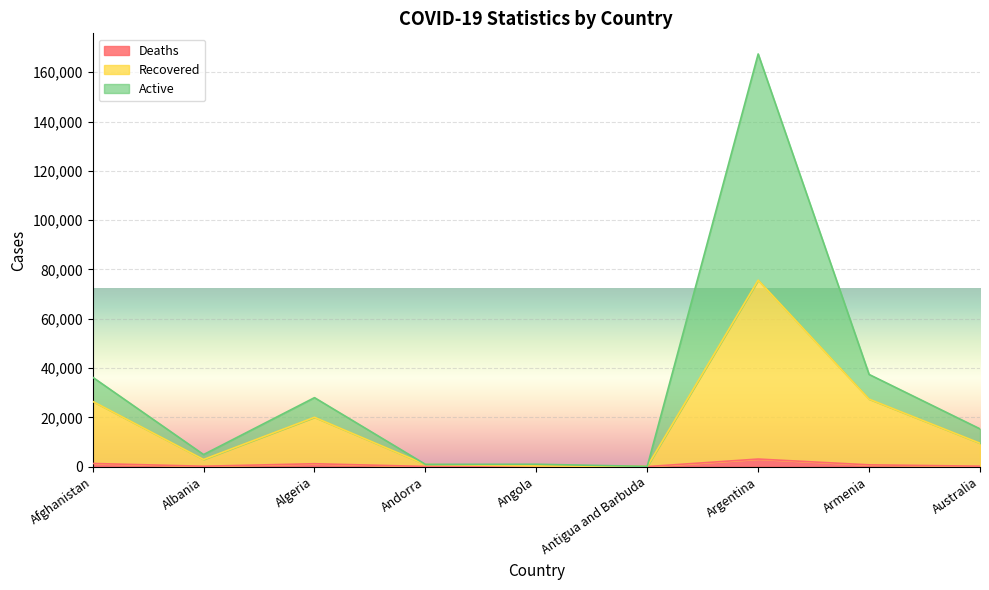

Does the chart display data point markers on the line(s)?

No